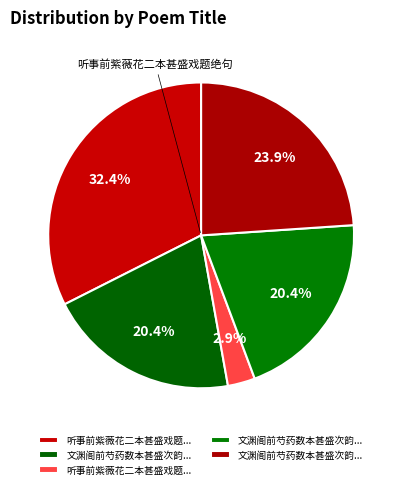

How many segments does this pie chart have?

5